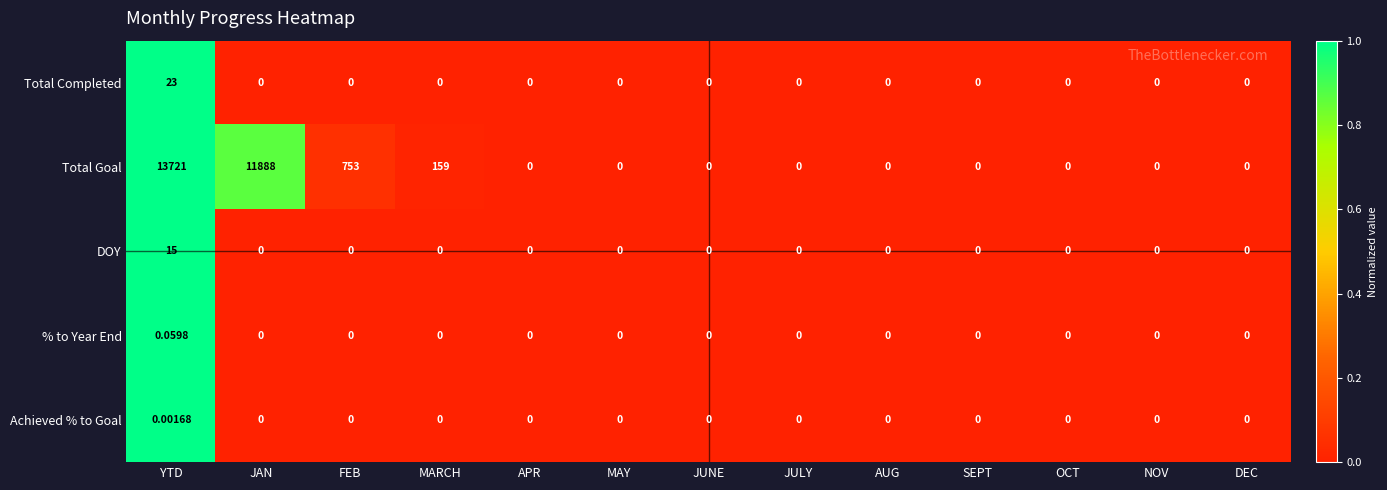

Which series has the largest range (max minus min)?

Total Goal